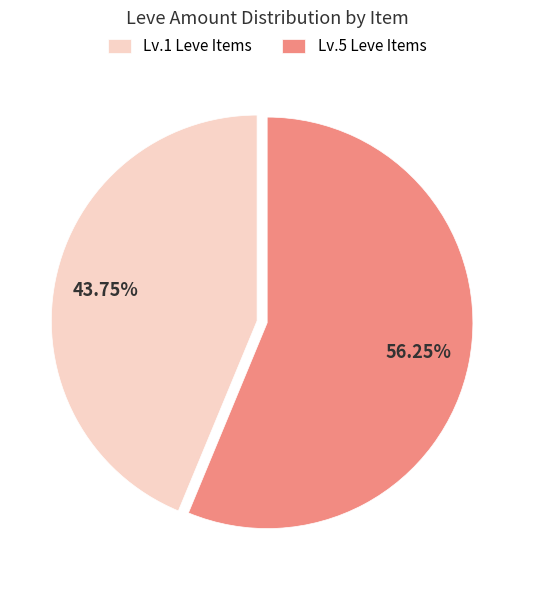

How many slices are in this pie chart?

2